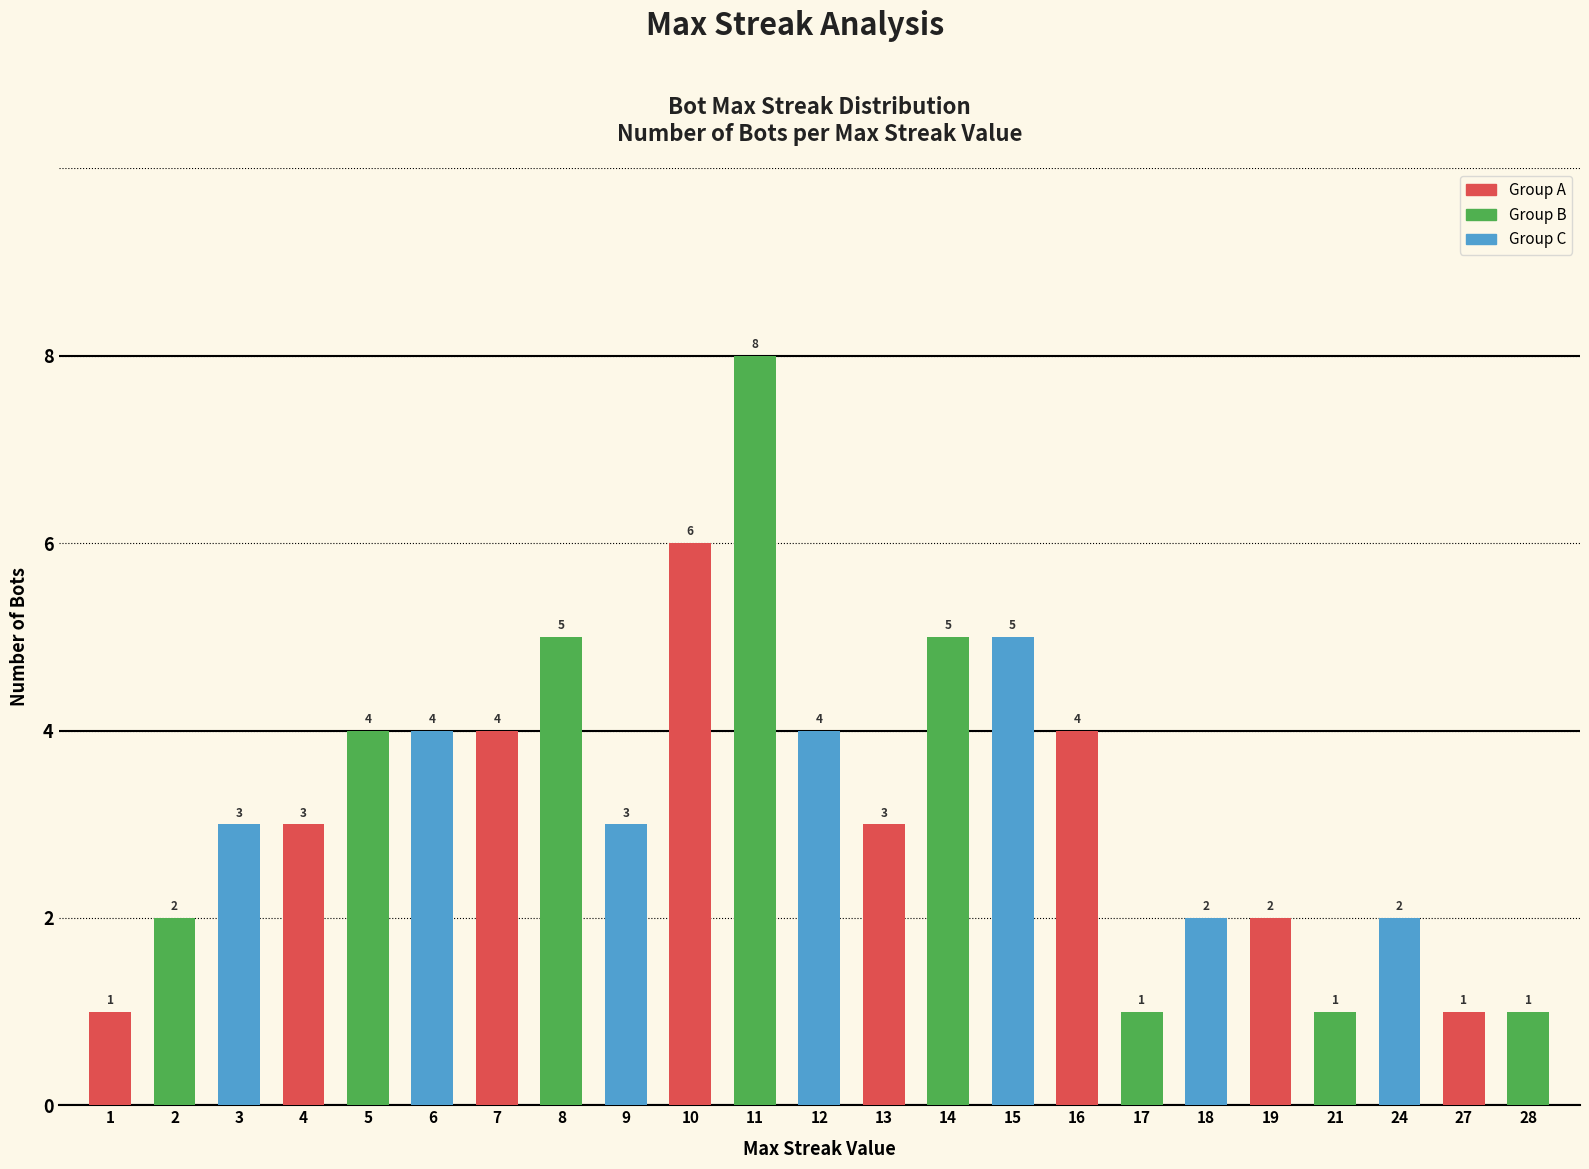

Reading right to left, list all the values displayed in this chart.

1	1	2	1	2	2	1	4	5	5	3	4	8	6	3	5	4	4	4	3	3	2	1